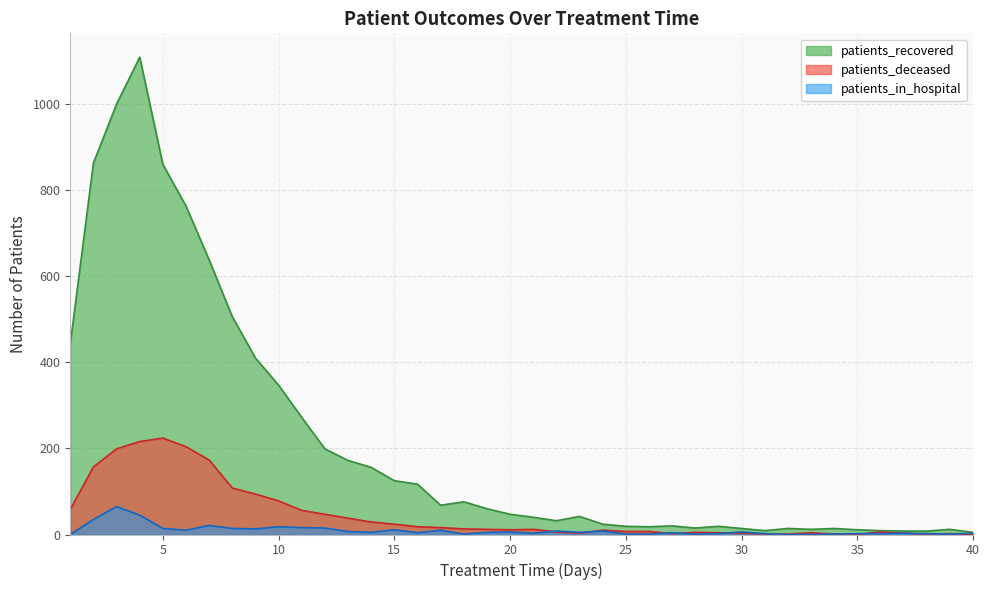

Does the chart display data point markers on the line(s)?

No